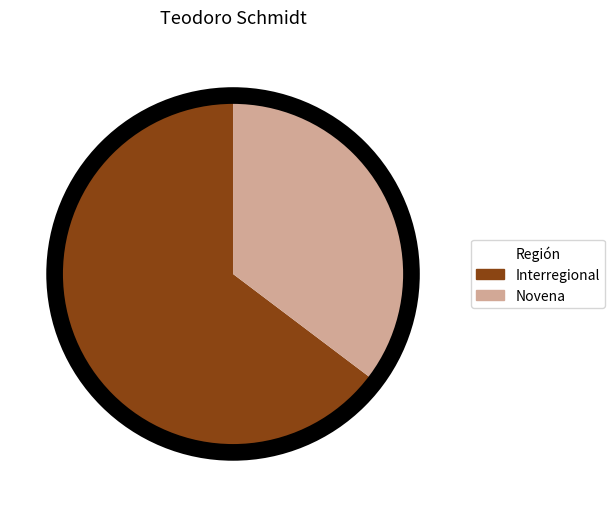

True or false: Novena accounts for 30% of the total.

False